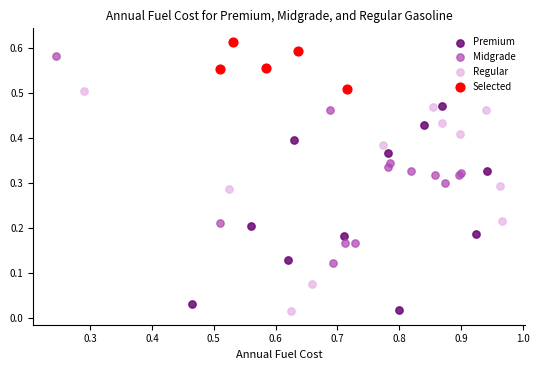

What are all the series names shown in the legend?

Premium, Midgrade, Regular, Selected